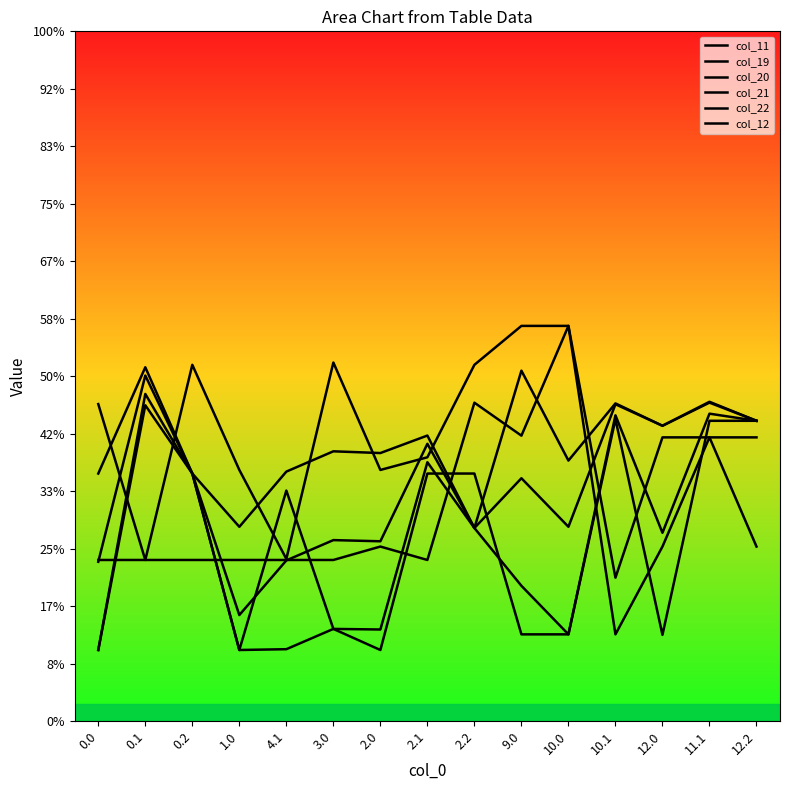

How many intersections are there between col_11 and col_22?

9